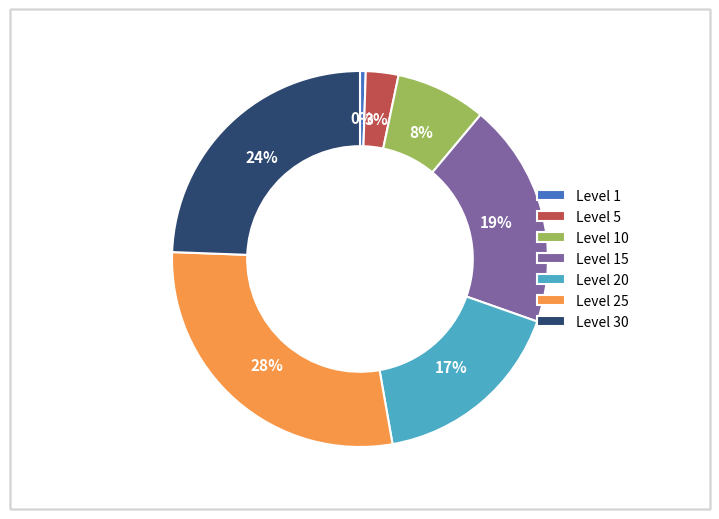

Count the number of slices in the pie.

7